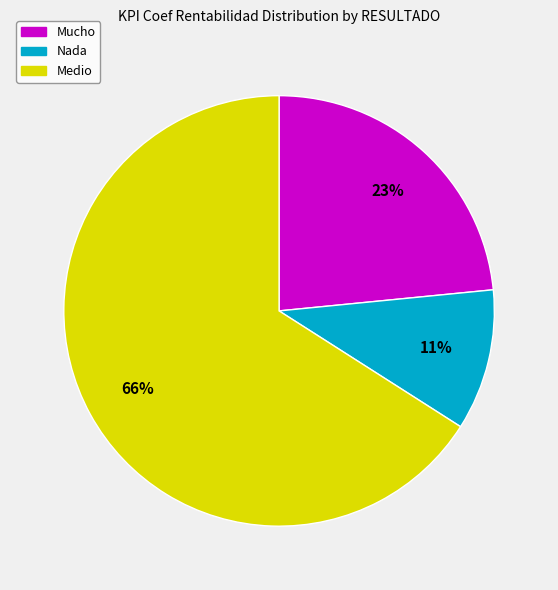

To the nearest percent, what is the average slice percentage?

33%